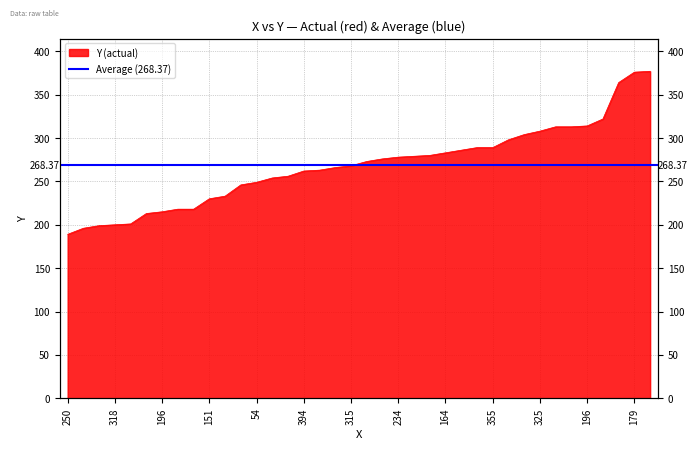

What is the label of the 19th point from the right?

324